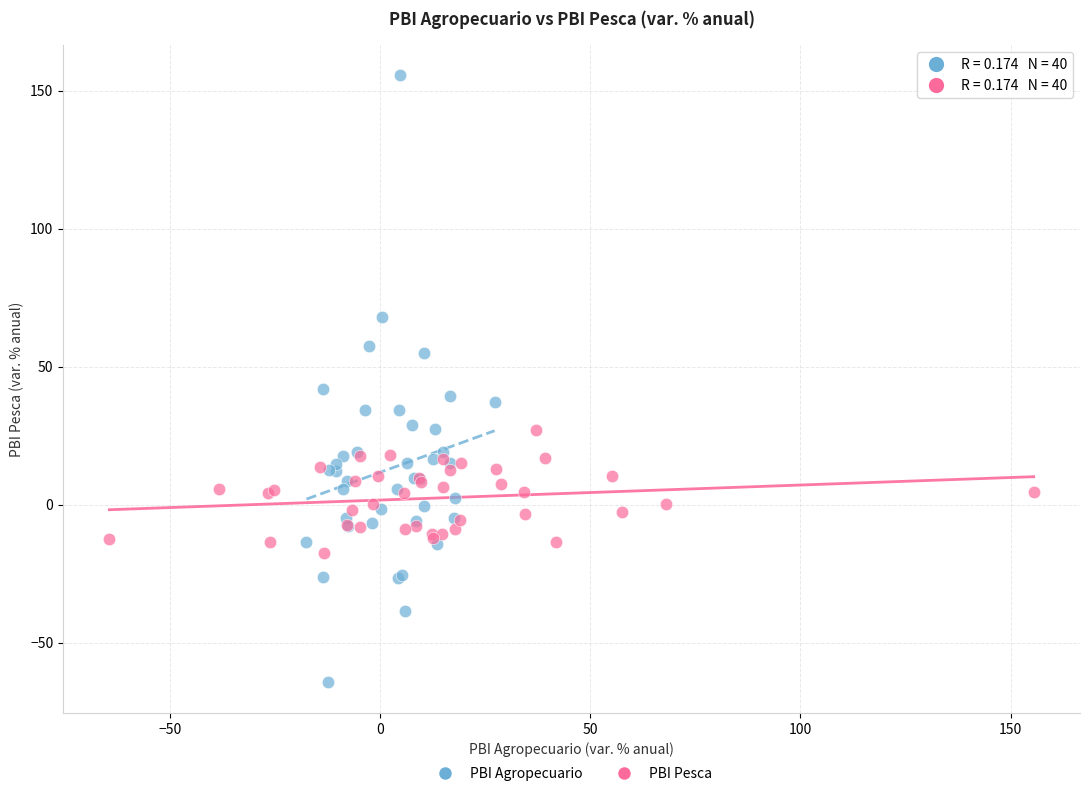

Which series reaches the minimum Y coordinate?

PBI Agropecuario